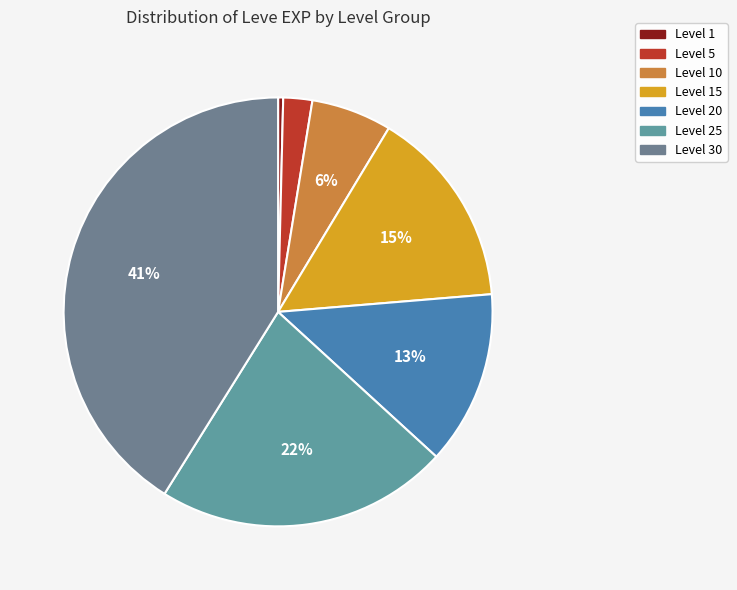

How many slices are in this pie chart?

7